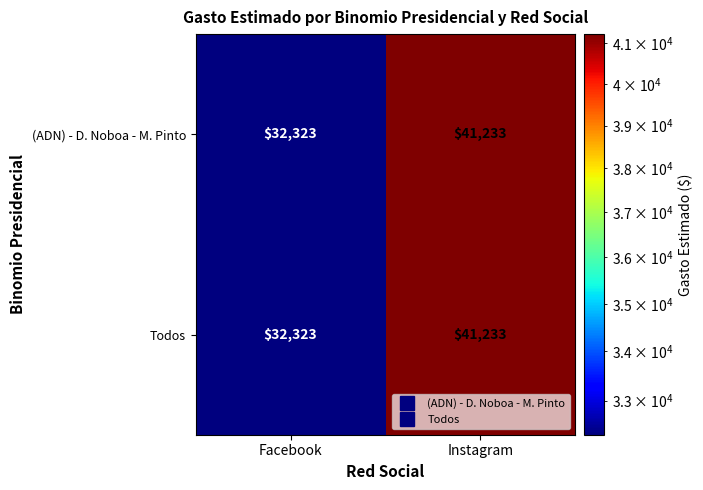

Reading right to left, transcribe all the data shown in this chart.

(ADN) - D. Noboa - M. Pinto: Instagram=41233	Facebook=32323
Todos: Instagram=41233	Facebook=32323